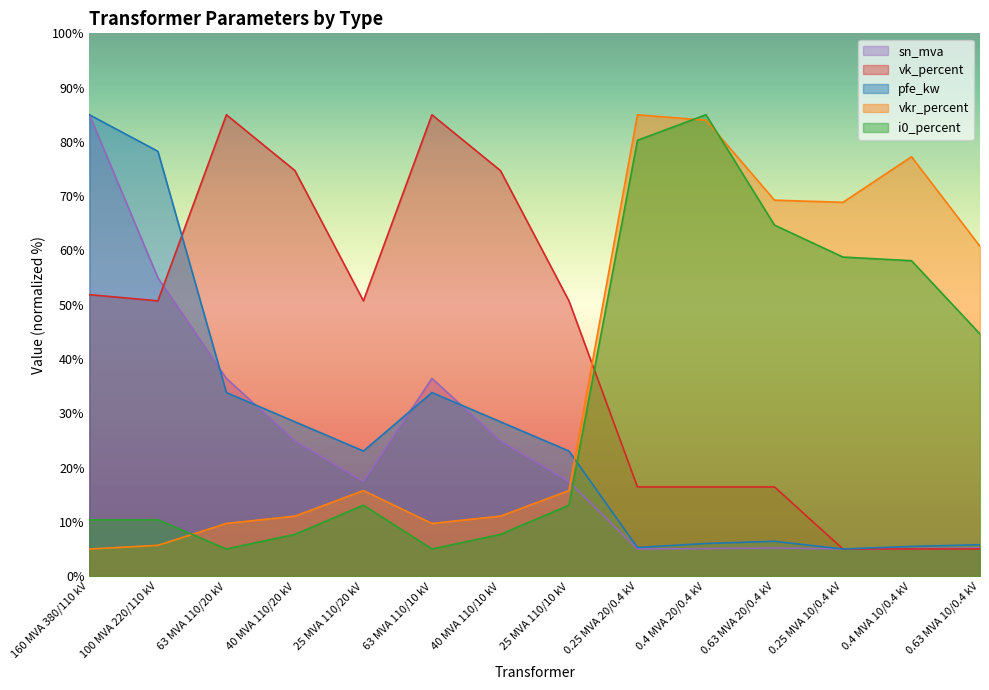

Which category has the highest value across all series?

160 MVA 380/110 kV